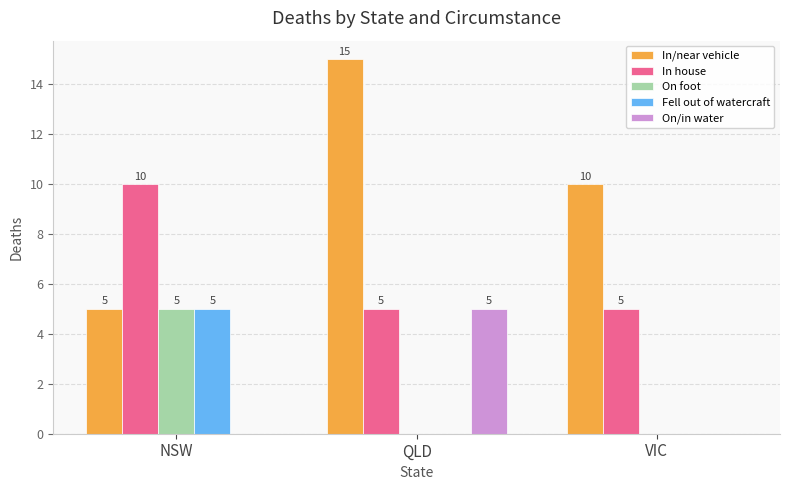

What is the total value across all series at NSW?

25